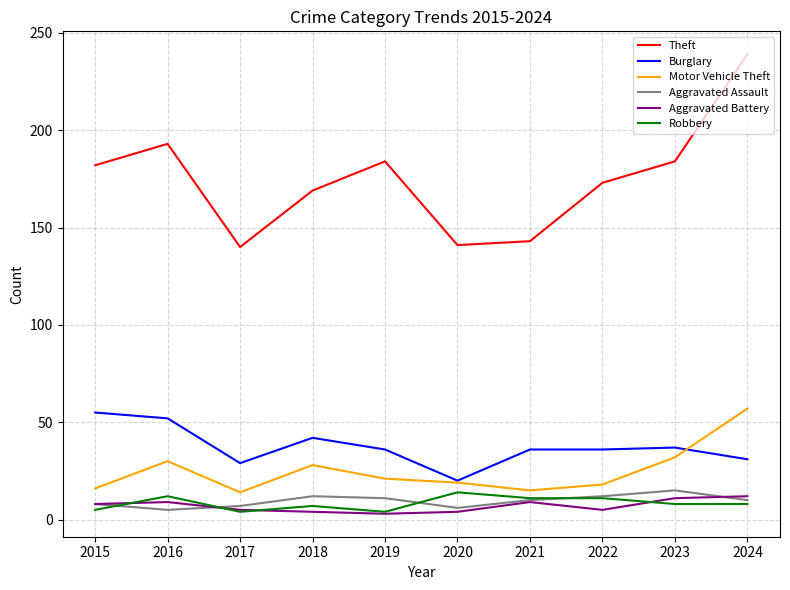

Read the Motor Vehicle Theft value at 2021.

15